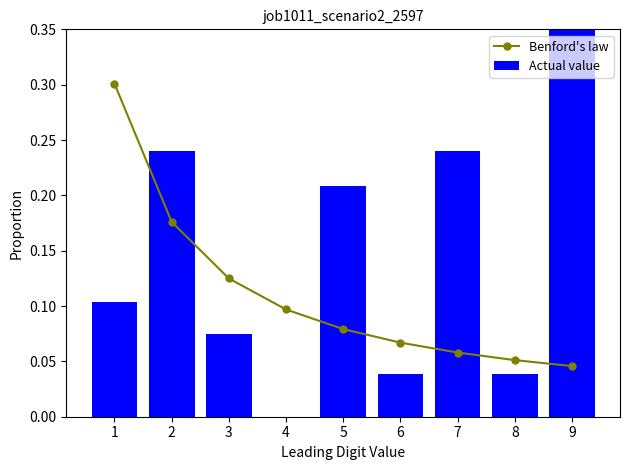

What are all the series names shown in the legend?

Benford's law, Actual value